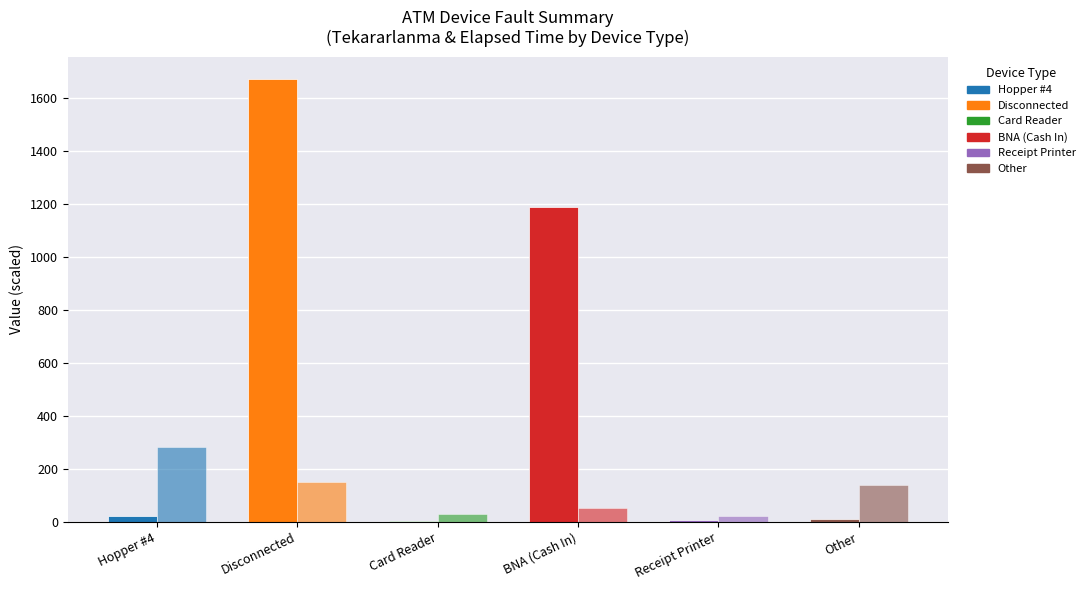

What position from the left is Disconnected?

2